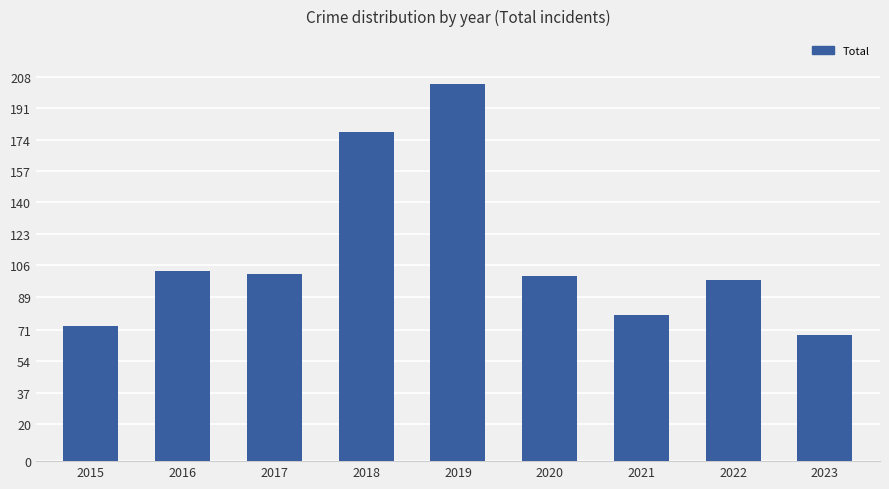

What is the change in value from 2018 to 2021?

-99